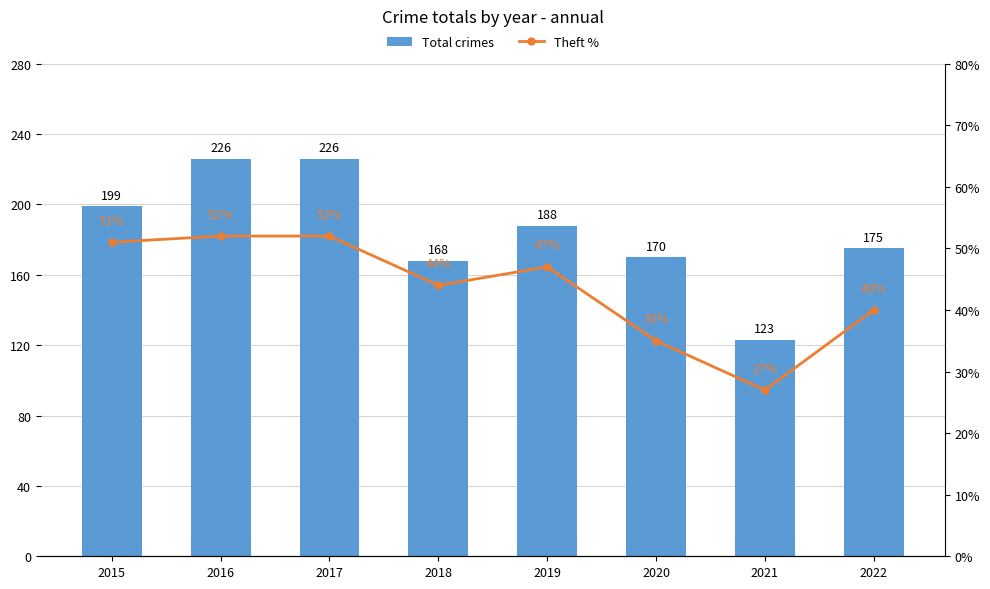

Reading right to left, what are all the values shown in this chart?

Total crimes: 2022=175	2021=123	2020=170	2019=188	2018=168	2017=226	2016=226	2015=199
Theft %: 2022=40	2021=27	2020=35	2019=47	2018=44	2017=52	2016=52	2015=51